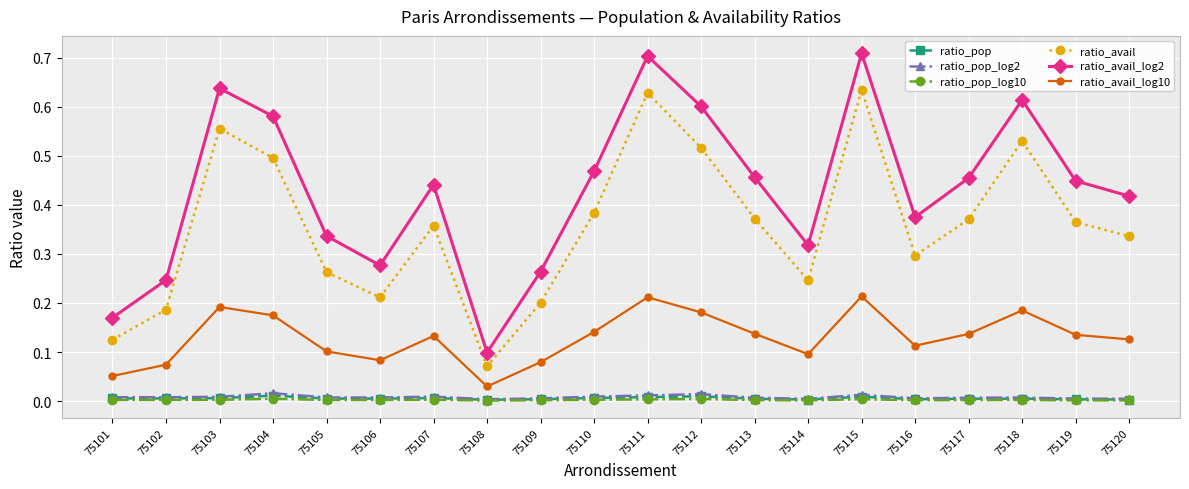

How many interior local valleys does the ratio_avail series have?

4